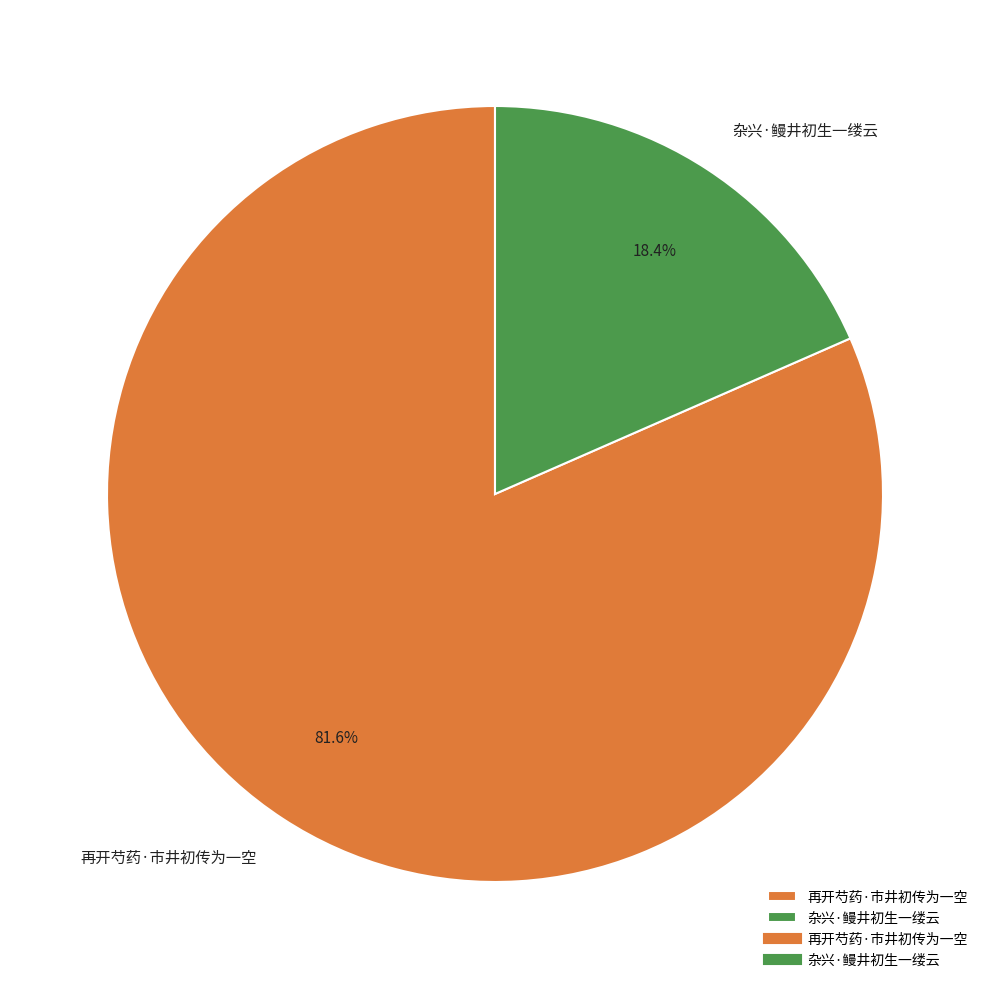

To the nearest percent, what is the difference between the 杂兴·鳗井初生一缕云 and 再开芍药·市井初传为一空 slice percentages?

63%